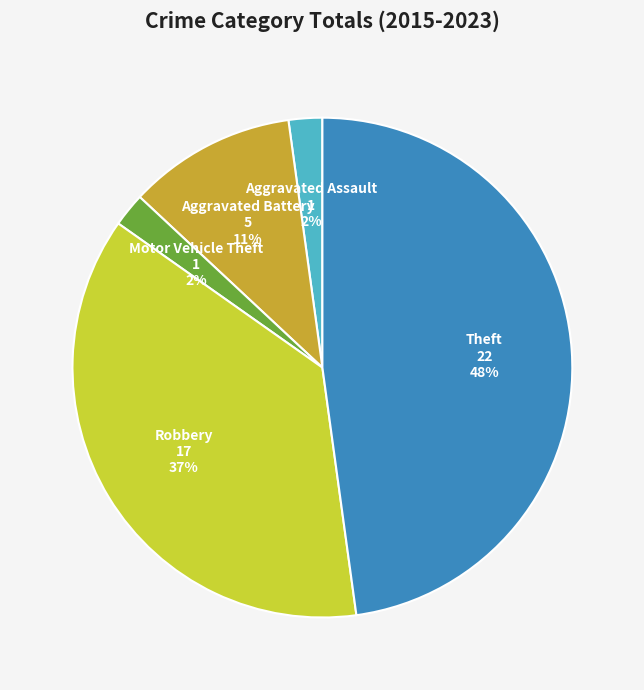

Does Aggravated Battery account for over 50% of the chart?

No